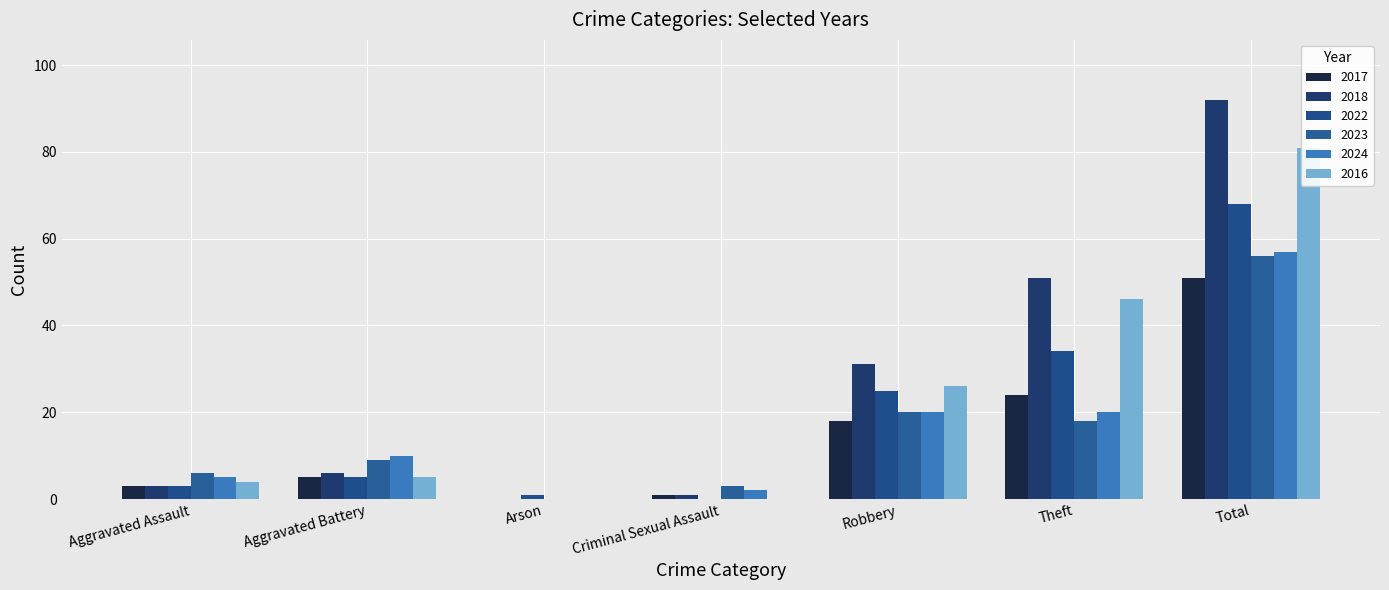

Rank the series by their maximum value, from highest to lowest.

2018, 2016, 2022, 2024, 2023, 2017